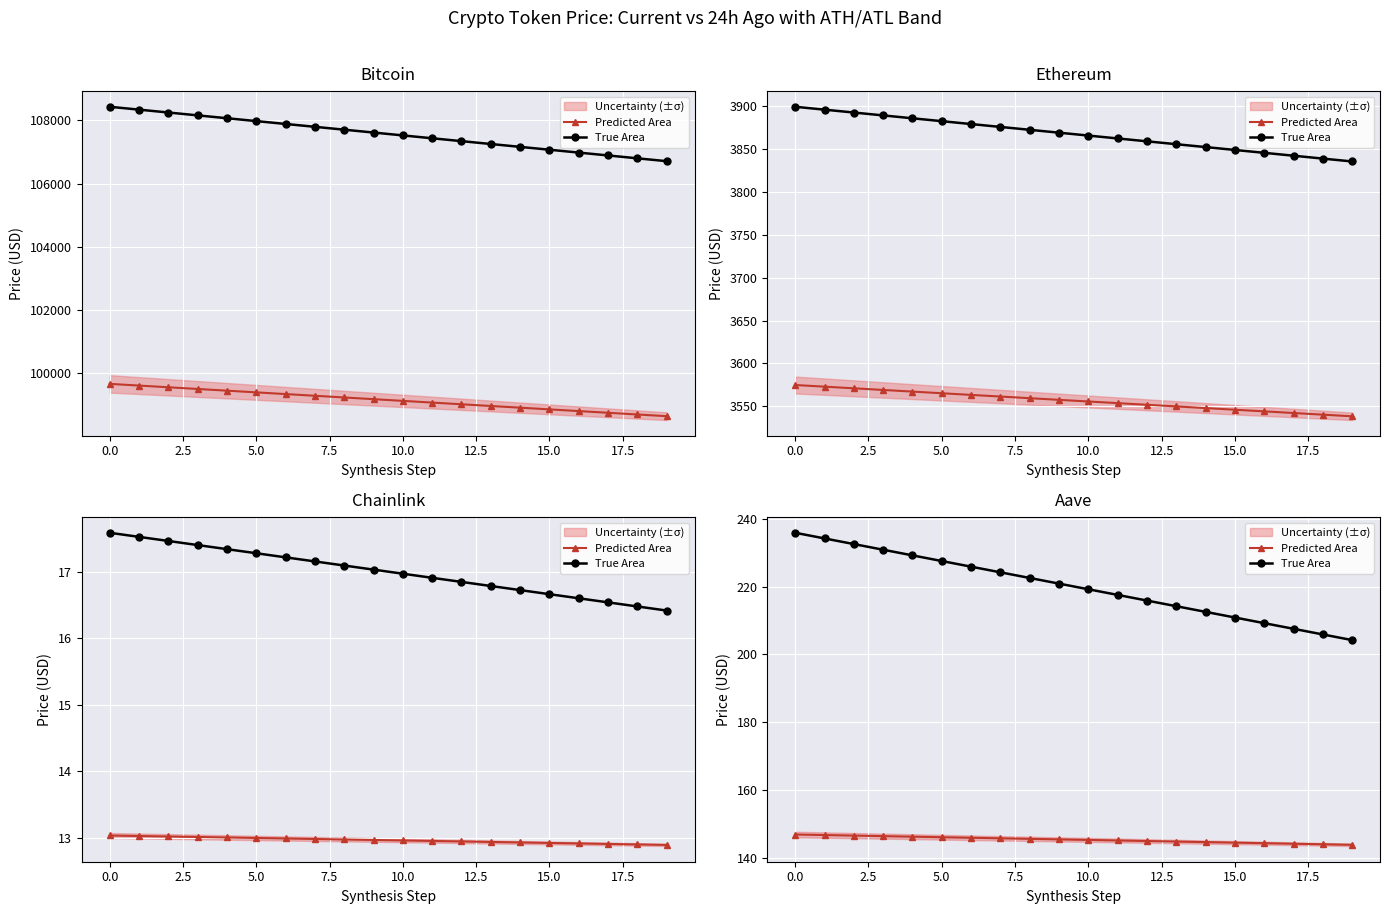

Reading right to left, extract all data points from this chart.

Predicted Area: 143.9	144.0	144.2	144.3	144.5	144.7	144.8	145.0	145.1	145.3	145.5	145.6	145.8	145.9	146.1	146.3	146.4	146.6	146.8	146.9
True Area: 204.2	205.9	207.6	209.2	210.9	212.6	214.2	215.9	217.6	219.2	220.9	222.6	224.2	225.9	227.6	229.2	230.9	232.6	234.2	235.9